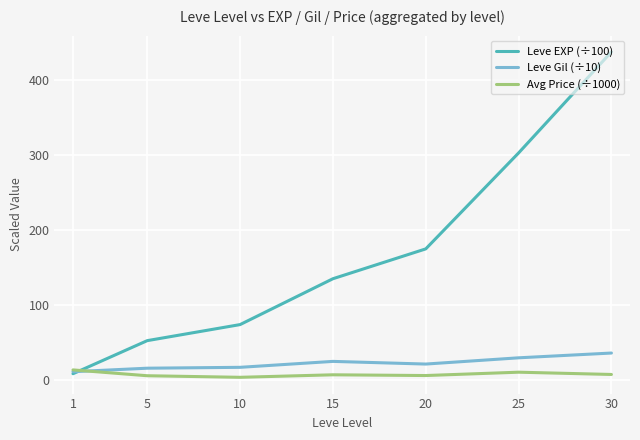

Which series ends up on top after the final intersection of Avg Price (÷1000) and Leve EXP (÷100)?

Leve EXP (÷100)